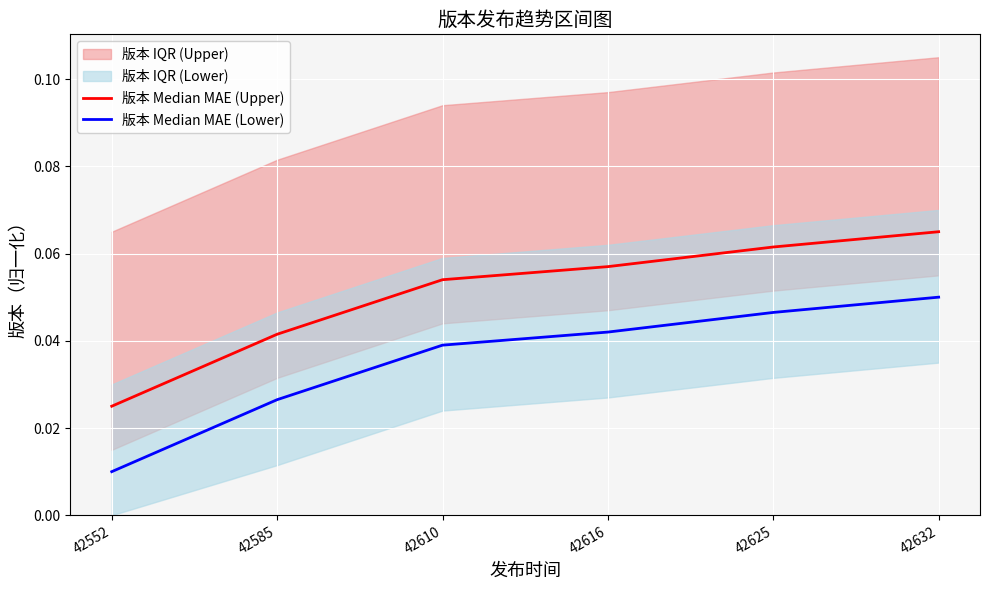

True or false: 版本 Median MAE (Upper) and 版本 Median MAE (Lower) cross at least once.

False